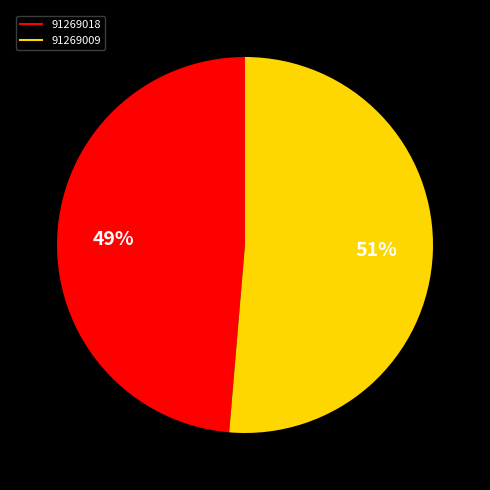

Which slice is the largest?

91269009